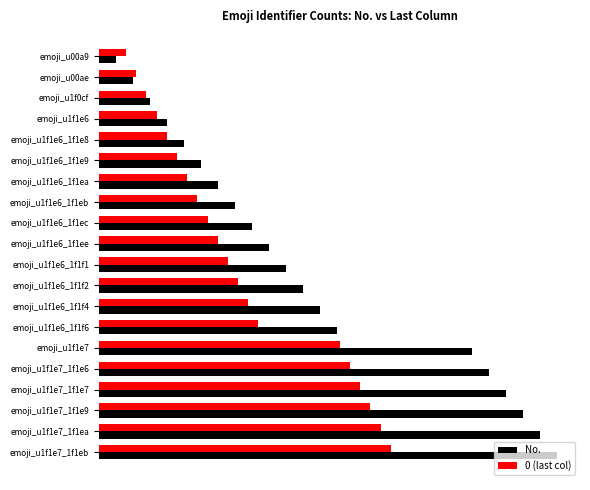

What is the value of the 0 (last col) bar at the 19th from the left?

8.3